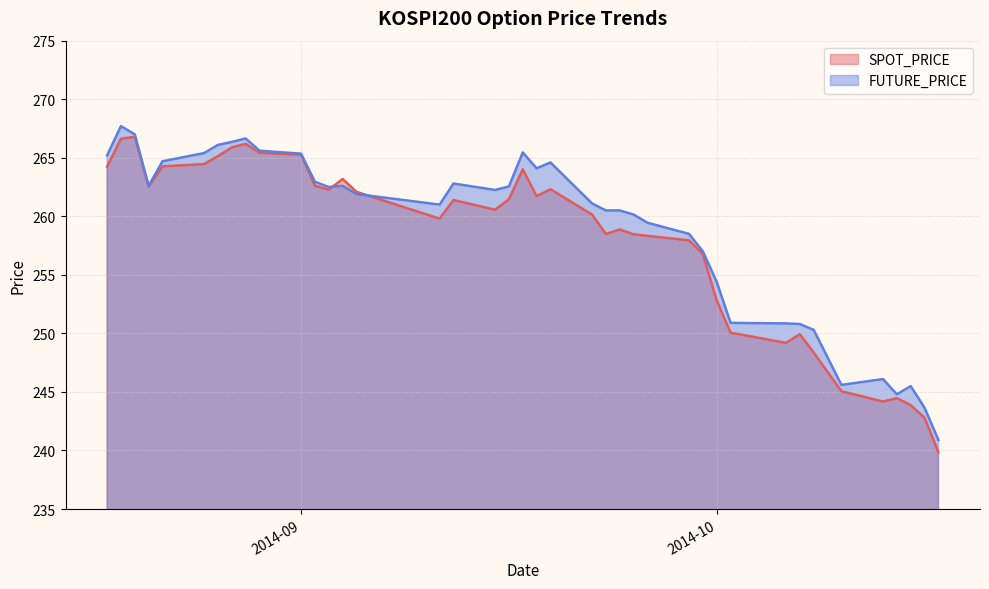

Which category has the highest value across all series?

2014-08-19